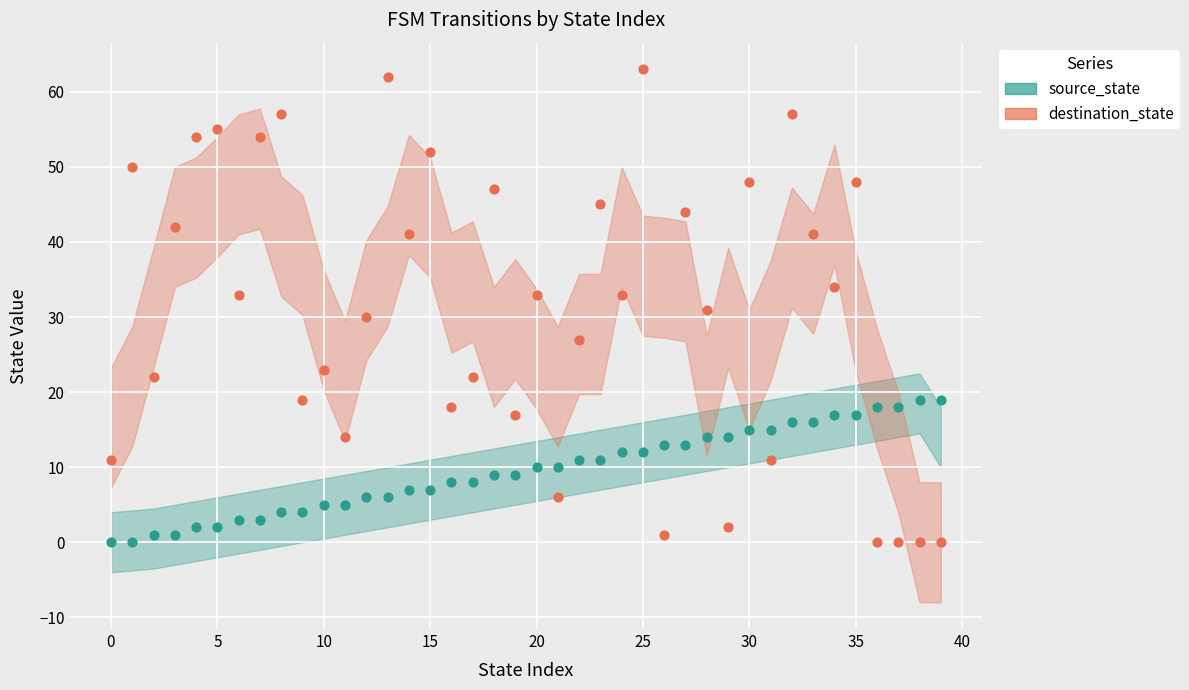

Which series has the largest total across all categories?

destination_state